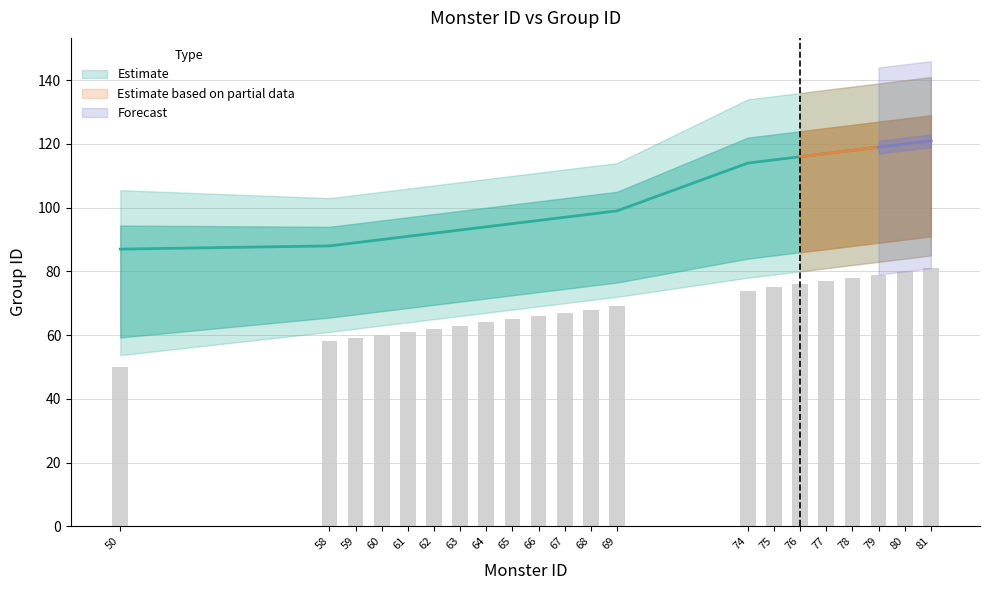

What is the maximum value shown in the chart?

121